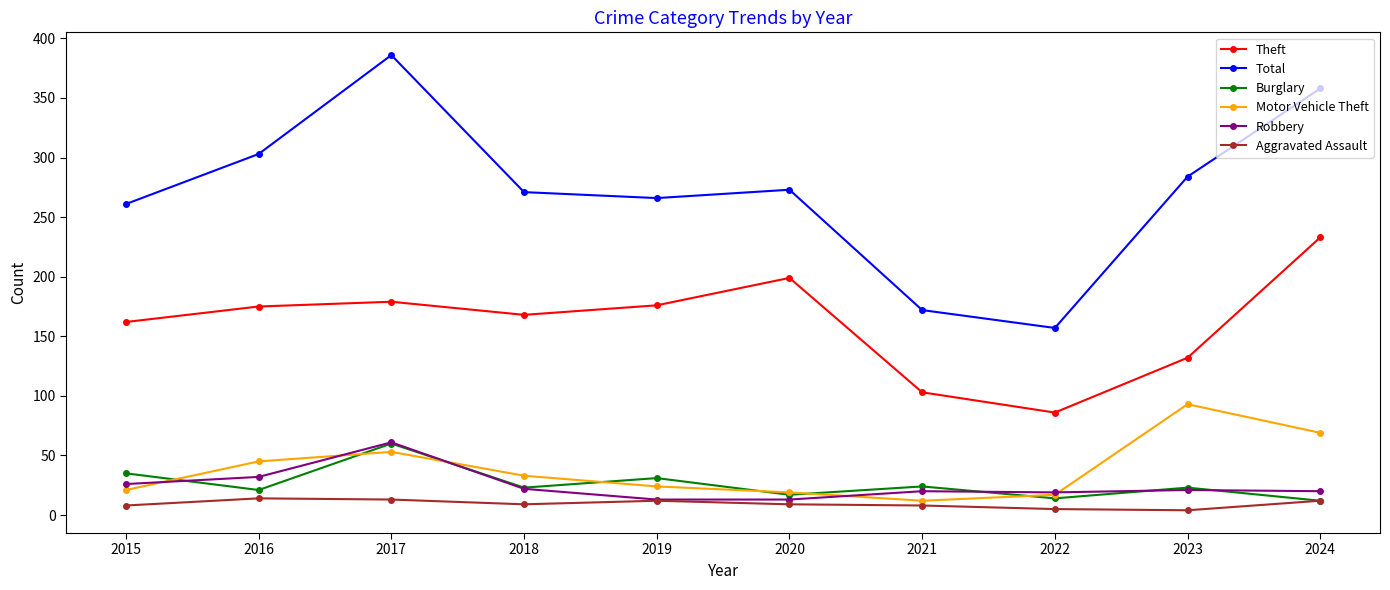

What value does the Theft series have at 2021, to the nearest 50?

100